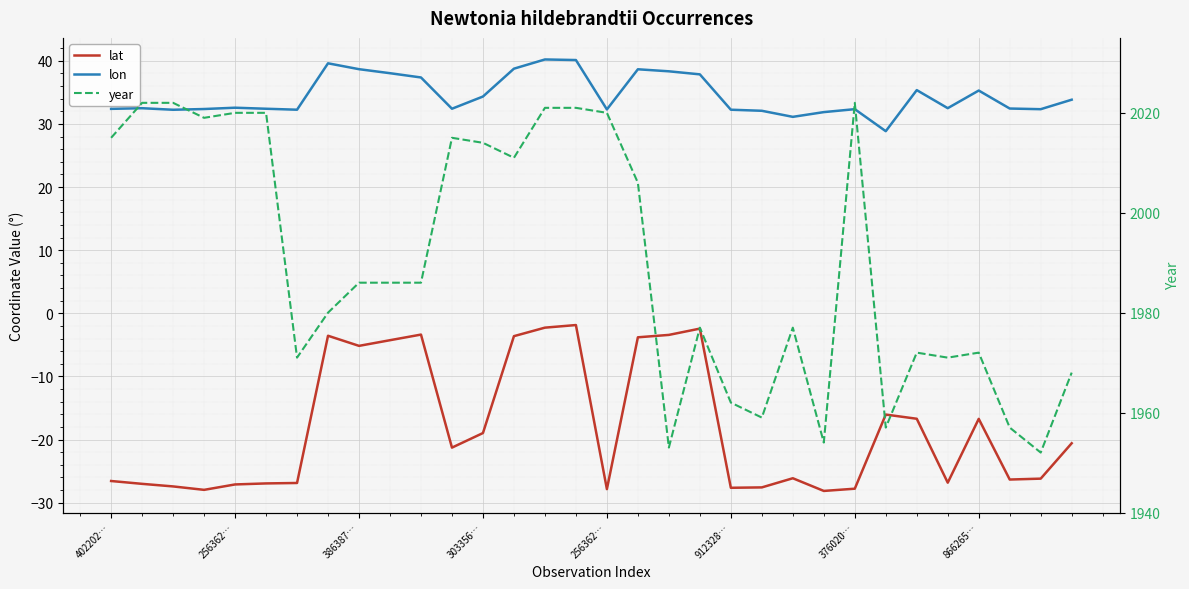

Reading right to left, what are all the values shown in this chart?

lat: -20.6	-26.2	-26.3	-16.7	-26.8	-16.7	-16.0	-27.8	-28.1	-26.1	-27.6	-27.6	-2.4	-3.4	-3.8	-27.8	-1.9	-2.3	-3.6	-19.0	-21.3	-3.4	-4.3	-5.2	-3.5	-26.9	-26.9	-27.1	-28.0	-27.4	-27.0	-26.6
lon: 33.8	32.3	32.4	35.3	32.5	35.4	28.9	32.3	31.9	31.1	32.1	32.2	37.9	38.3	38.7	32.3	40.1	40.2	38.7	34.3	32.4	37.4	38.0	38.7	39.6	32.2	32.4	32.6	32.4	32.2	32.5	32.4
year: 1968.0	1952.0	1957.0	1972.0	1971.0	1972.0	1957.0	2022.0	1954.0	1977.0	1959.0	1962.0	1977.0	1953.0	2006.0	2020.0	2021.0	2021.0	2011.0	2014.0	2015.0	1986.0	1986.0	1986.0	1980.0	1971.0	2020.0	2020.0	2019.0	2022.0	2022.0	2015.0